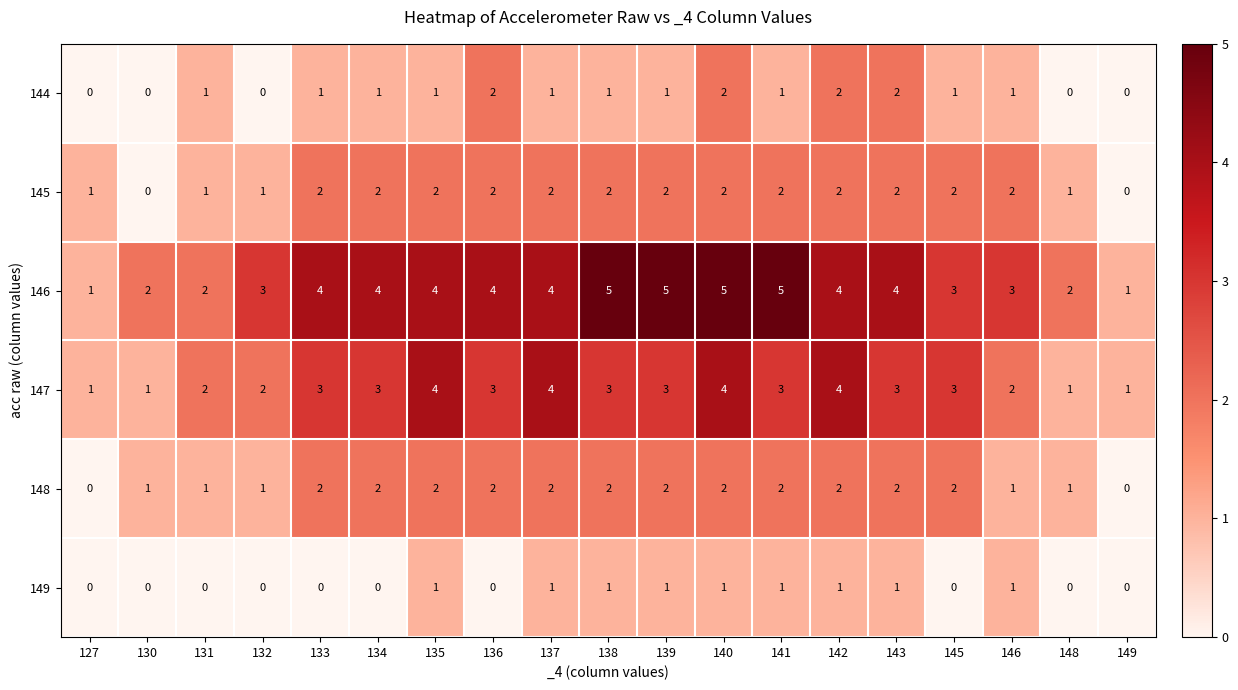

What is the maximum value shown in the chart?

5